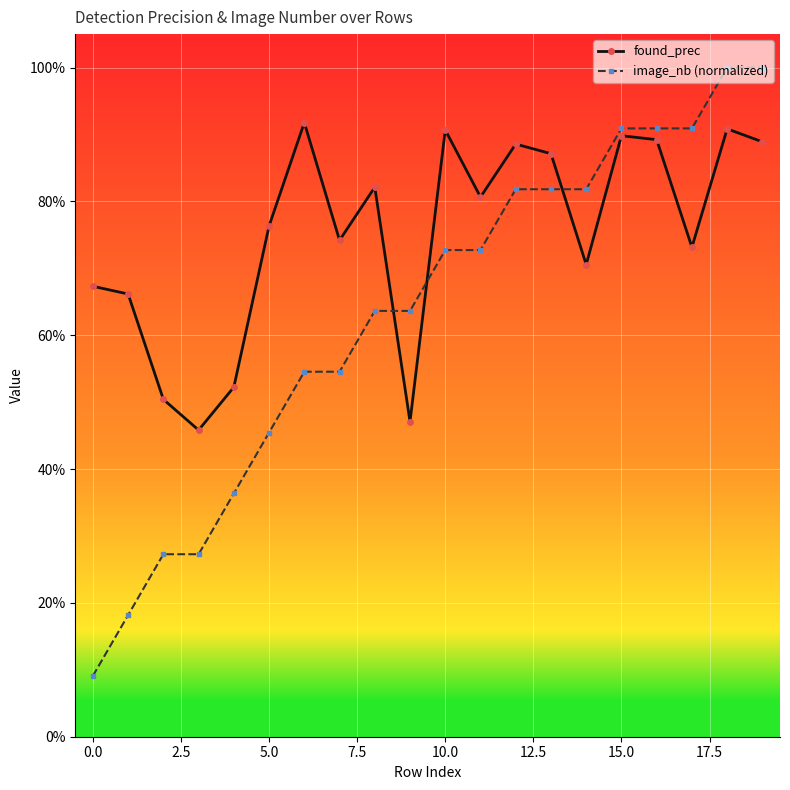

What are all the series names shown in the legend?

found_prec, image_nb (normalized)